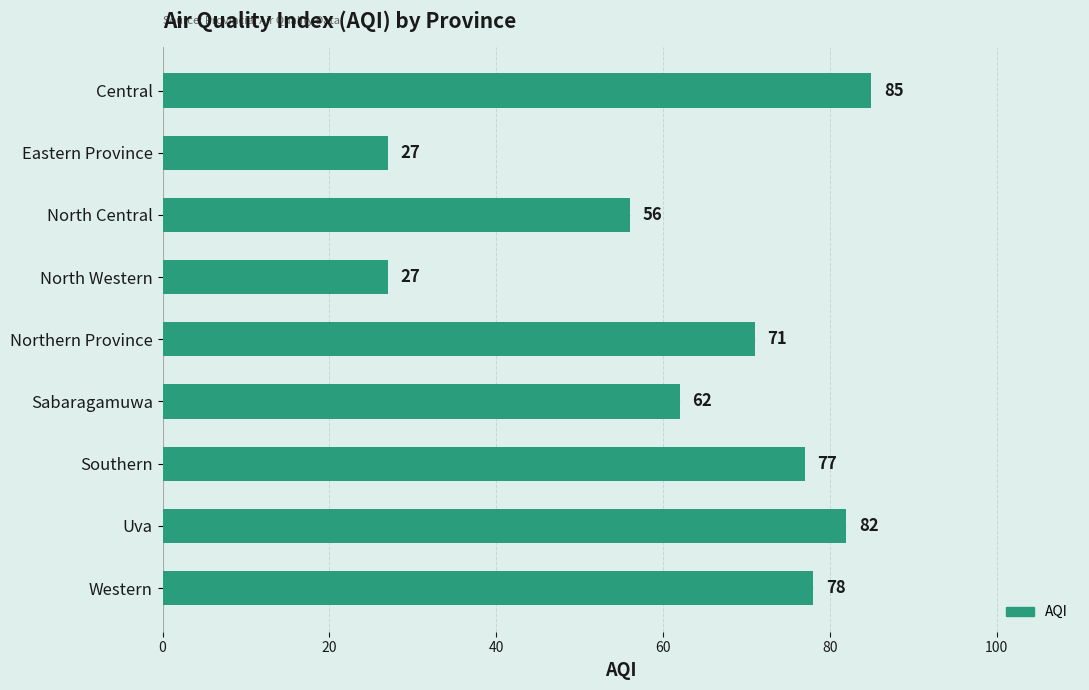

What is the sum of all values?

565